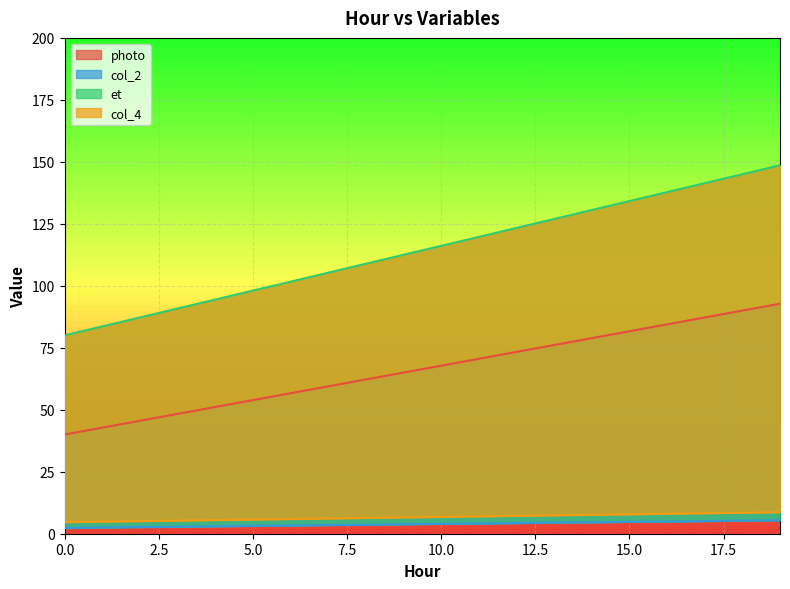

Rank the categories by photo value from lowest to highest.

0, 1, 2, 3, 4, 5, 6, 7, 8, 9, 10, 11, 12, 13, 14, 15, 16, 17, 18, 19